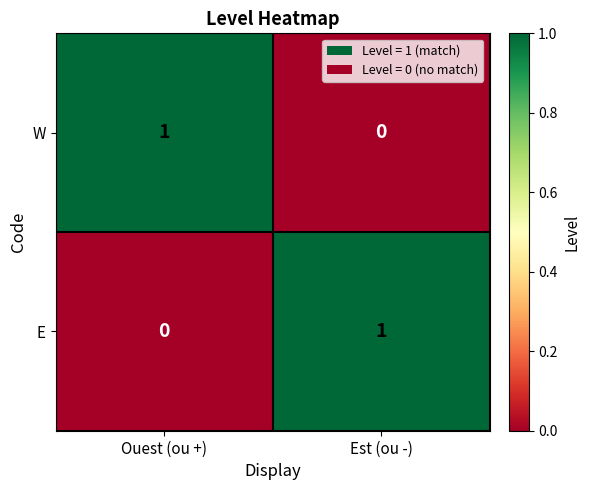

Which category has the highest value in the E series?

Est (ou -)